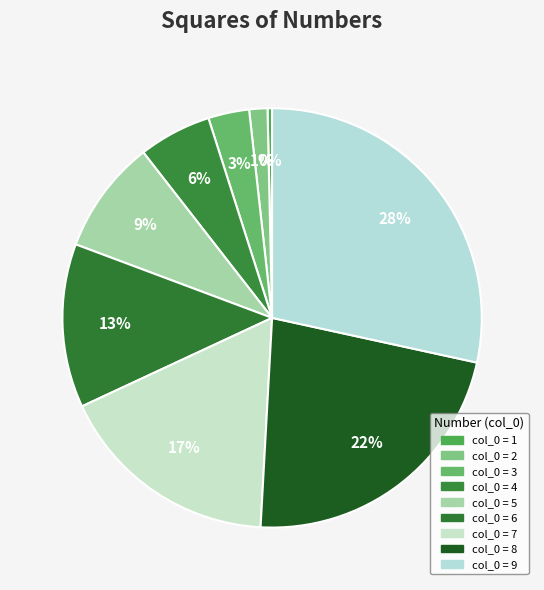

What is the largest slice in the pie chart?

9